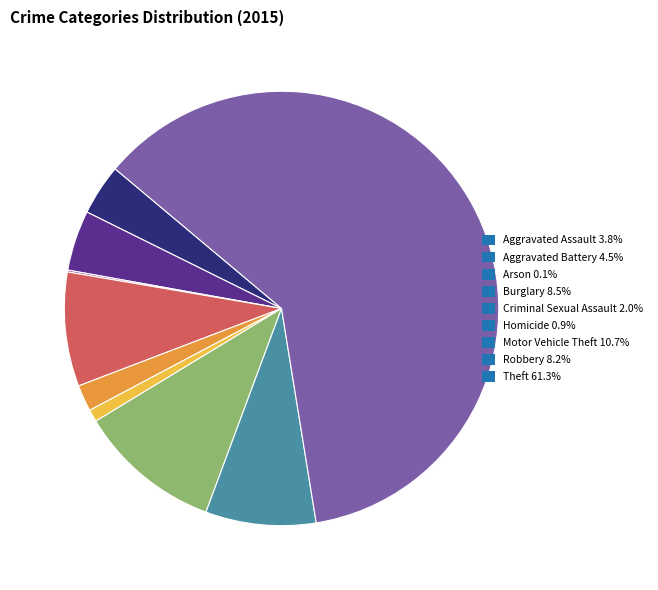

Is there any slice that represents more than half of the pie?

Yes